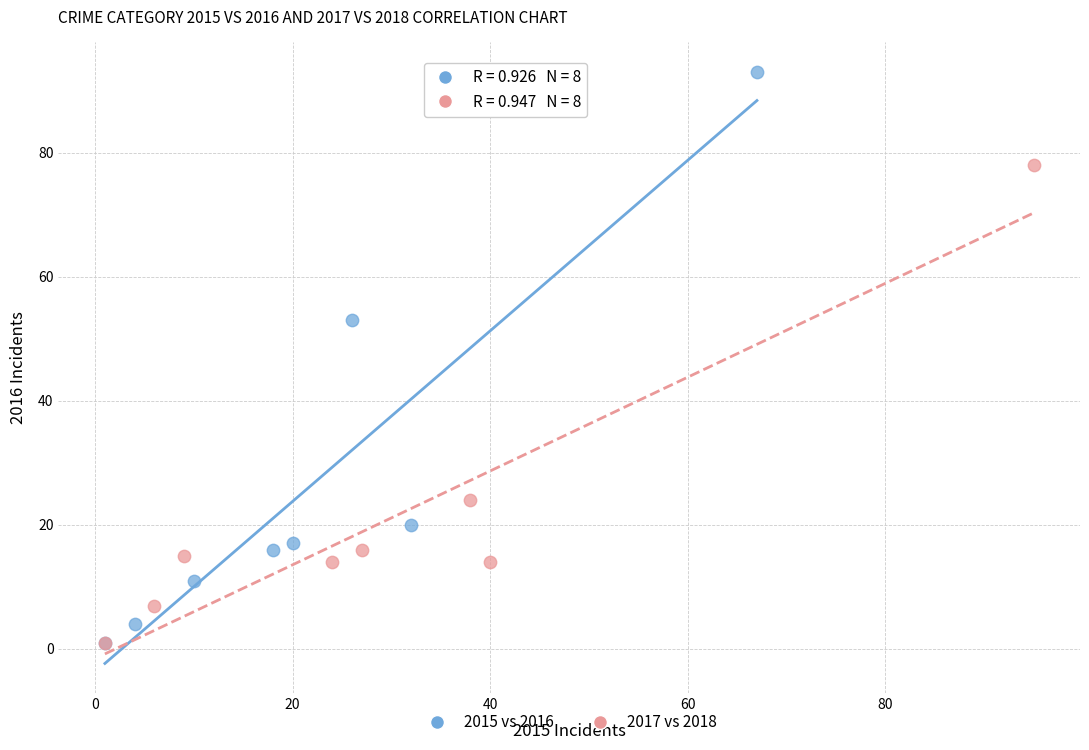

Which series has the largest Y range (max minus min)?

2015 vs 2016